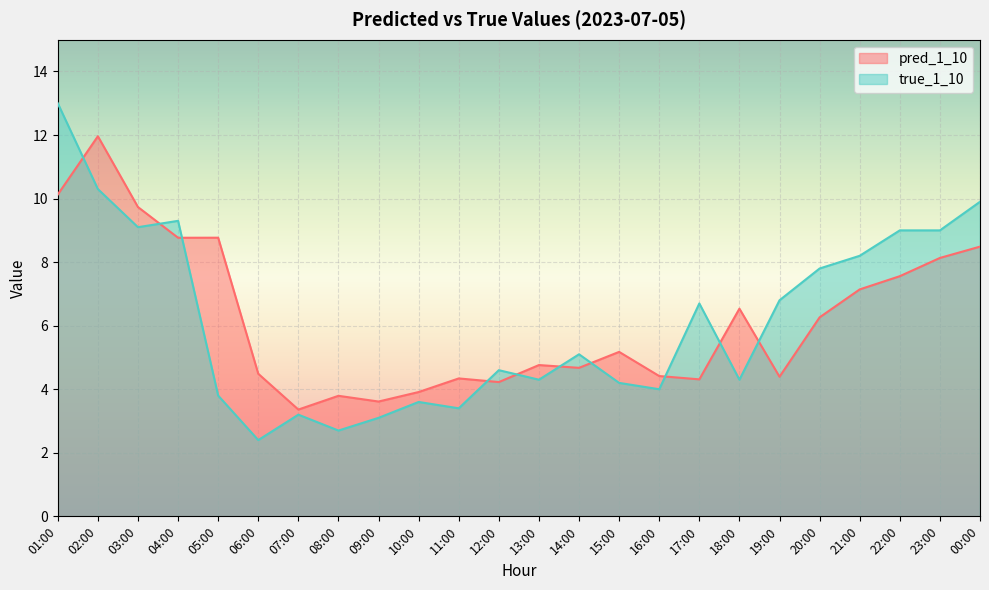

List the series in order of their peak value, lowest first.

pred_1_10, true_1_10